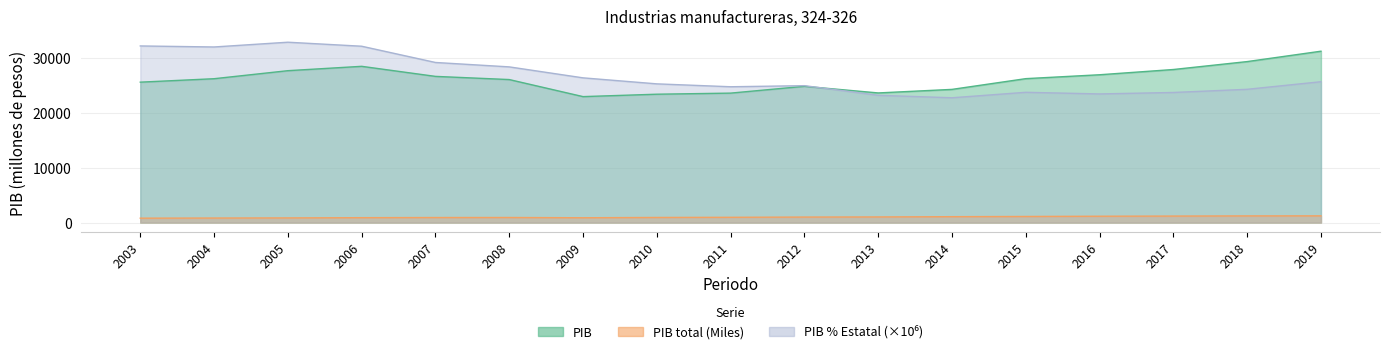

What is the total value across all series at 2016?

51447.0